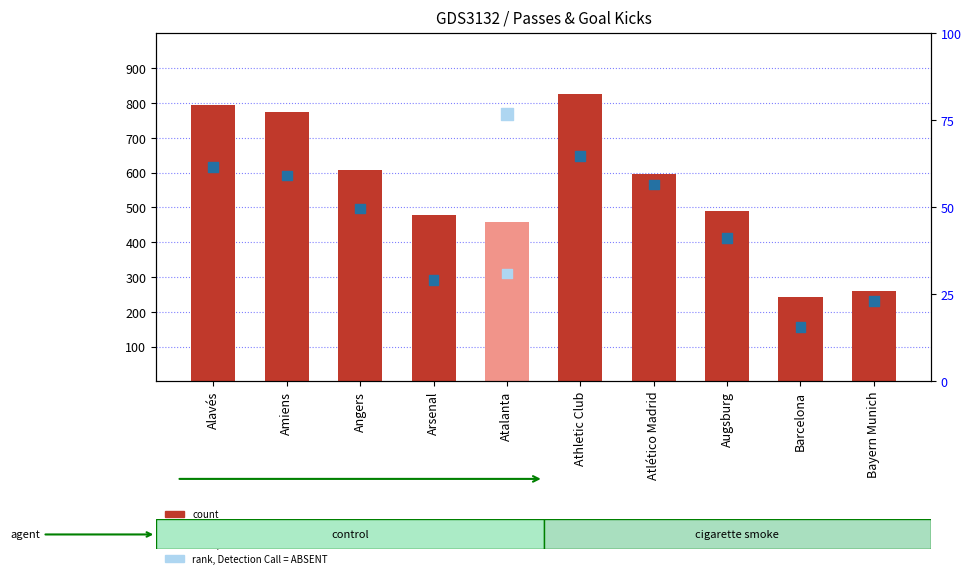

At how many categories does at least one series exceed 107?

10